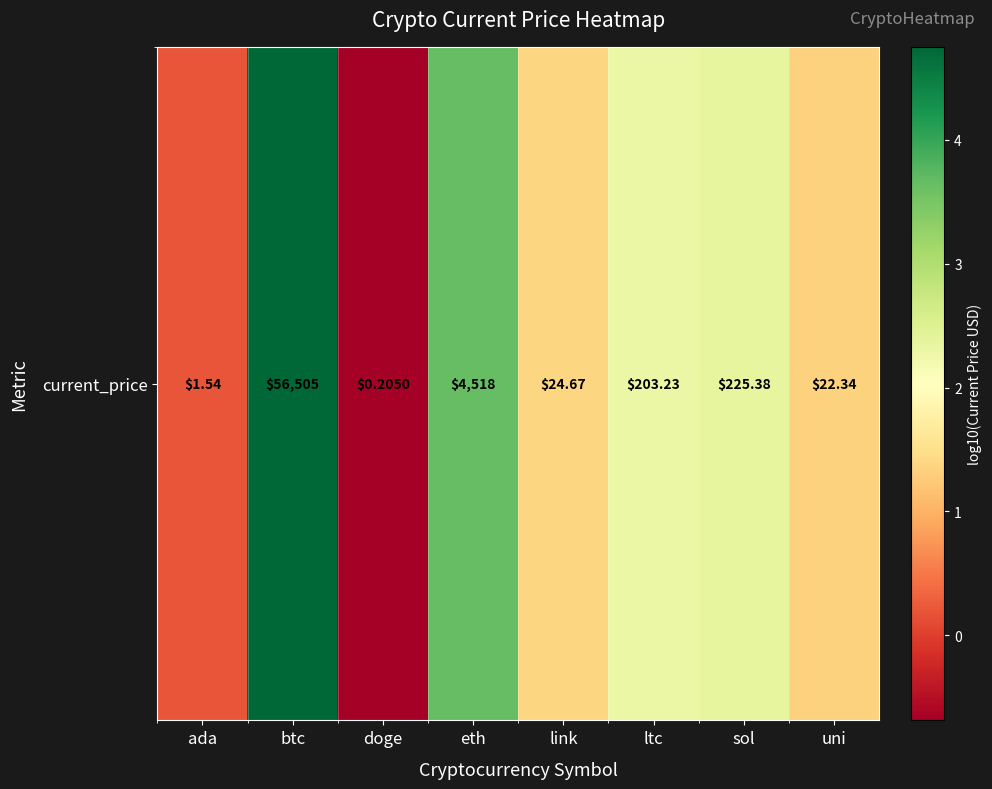

Which category has the lowest value across all series?

doge